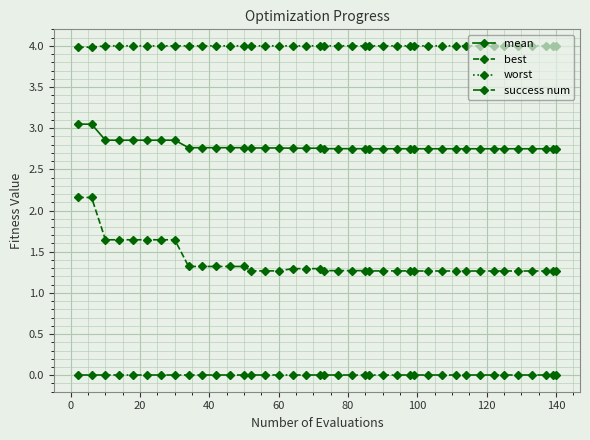

At how many categories does at least one series exceed 3?

40